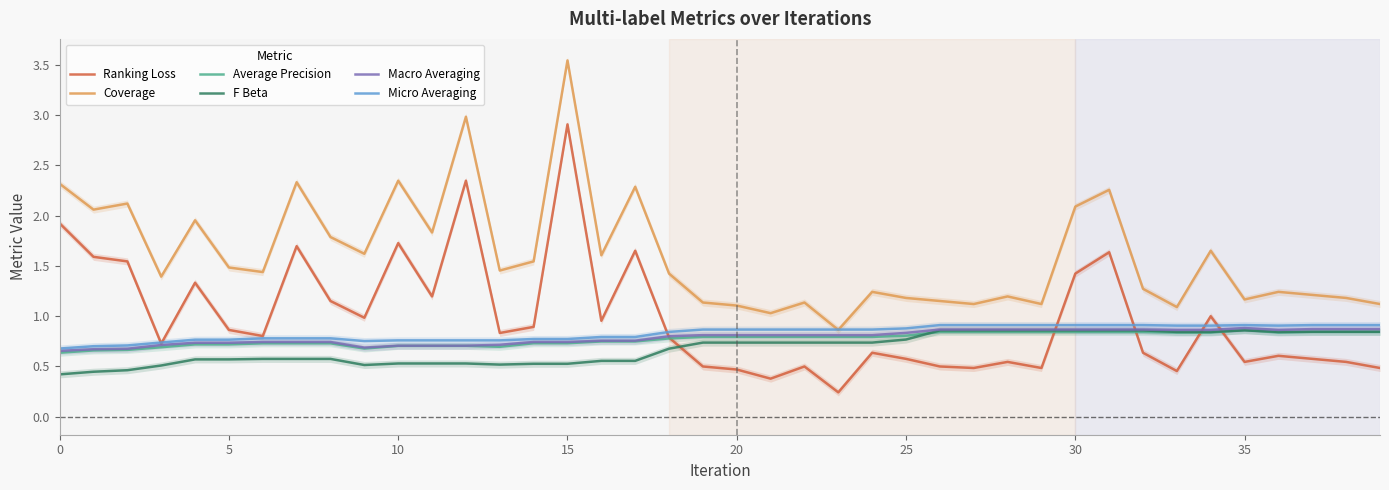

True or false: Coverage and F Beta cross at least once.

False